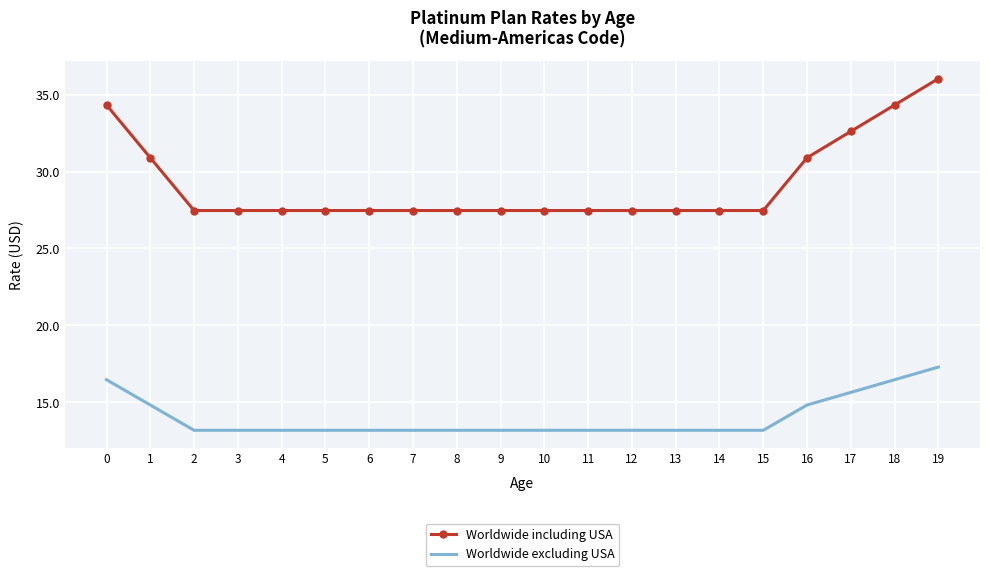

Rank the series at 5 from lowest to highest value.

Worldwide excluding USA, Worldwide including USA